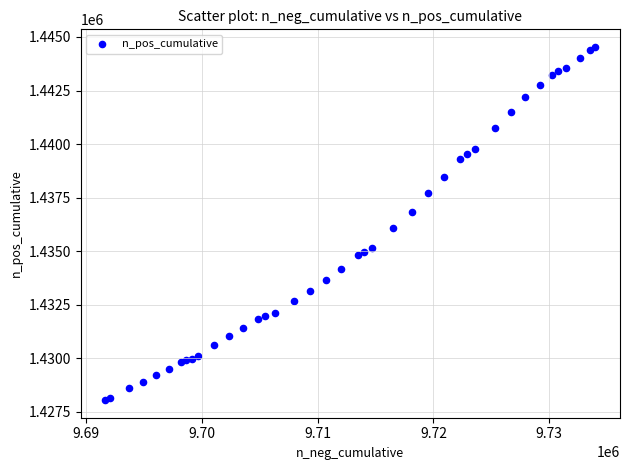

What Y value in the scatter plot is closest to 1436292?

1436097